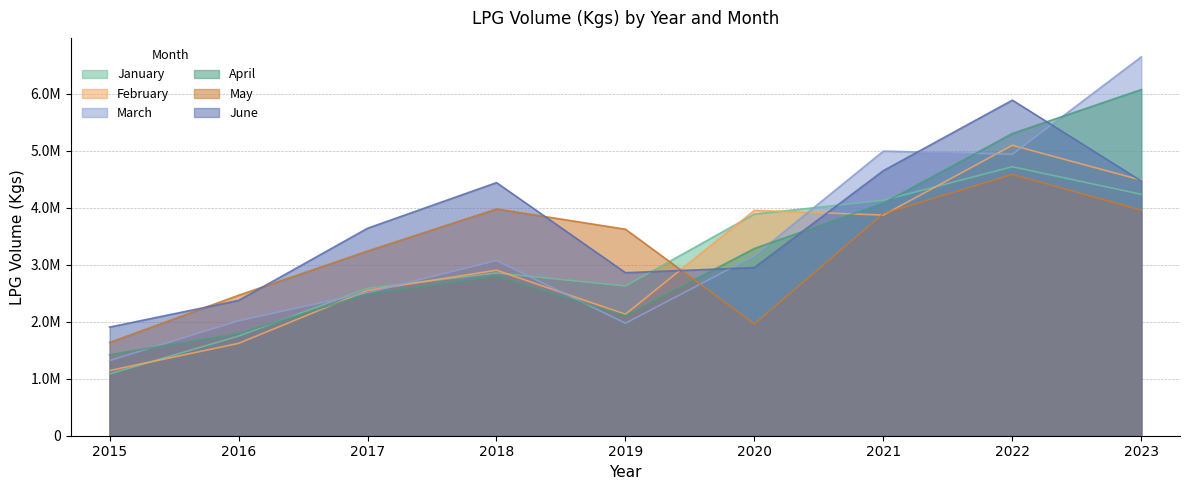

Which category has the highest value in the March series?

2023